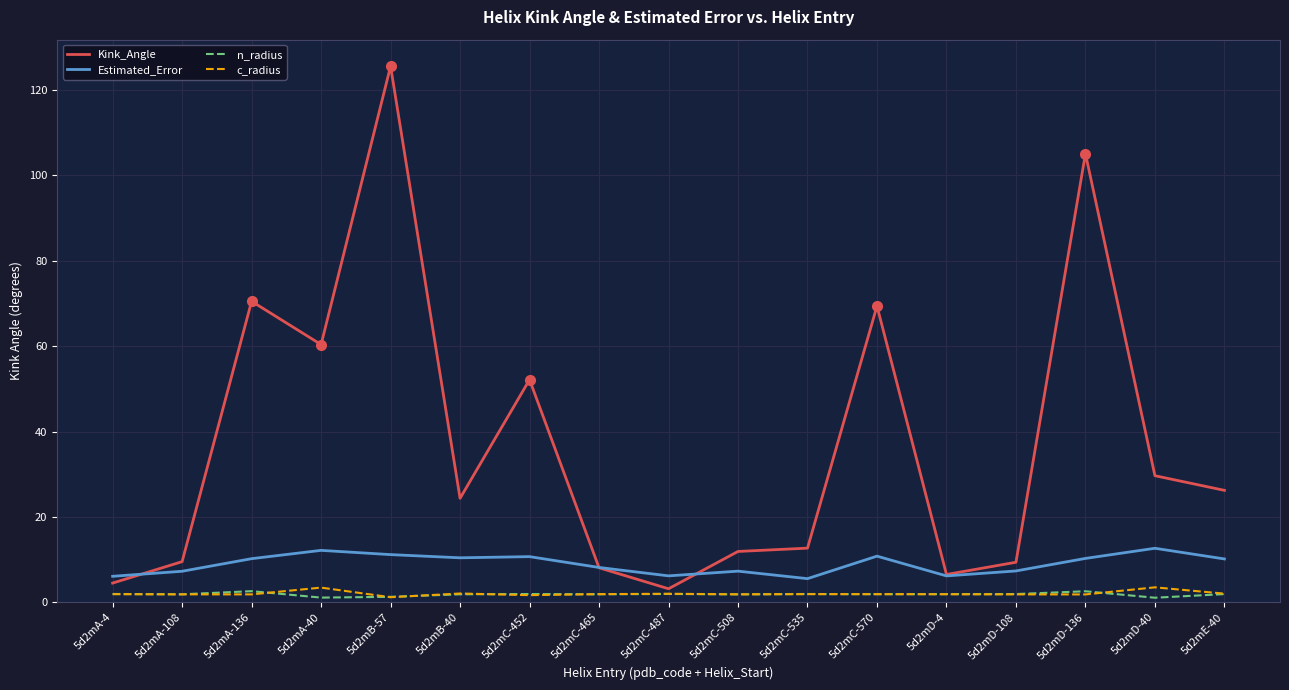

Is the value of c_radius at 5d2mA-40 greater than the value of Estimated_Error at 5d2mA-40?

No